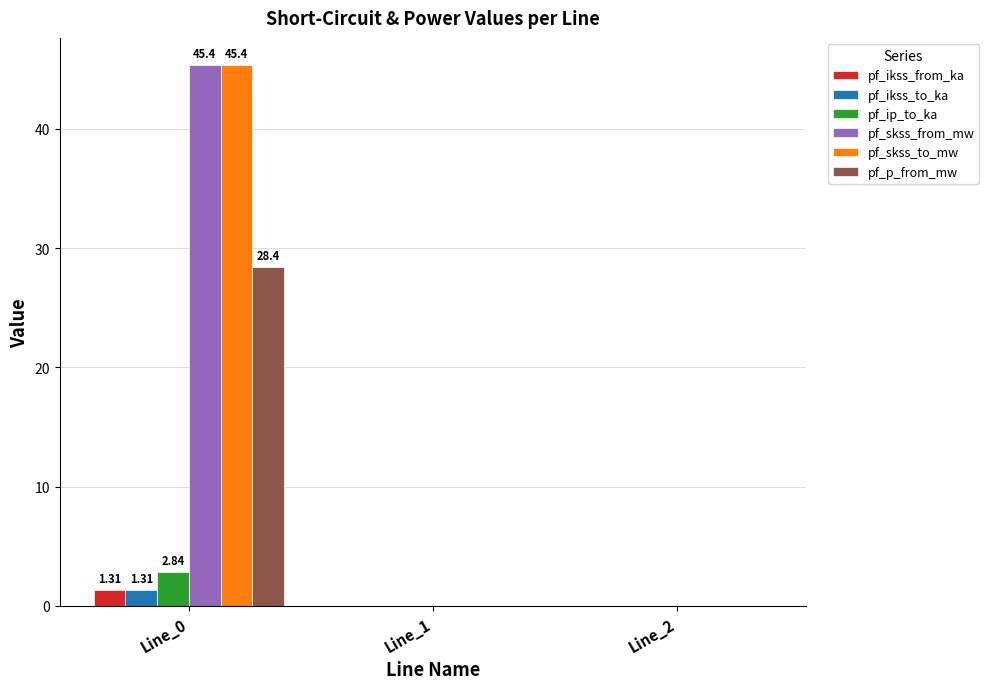

What is the sum of all pf_p_from_mw values?

28.4